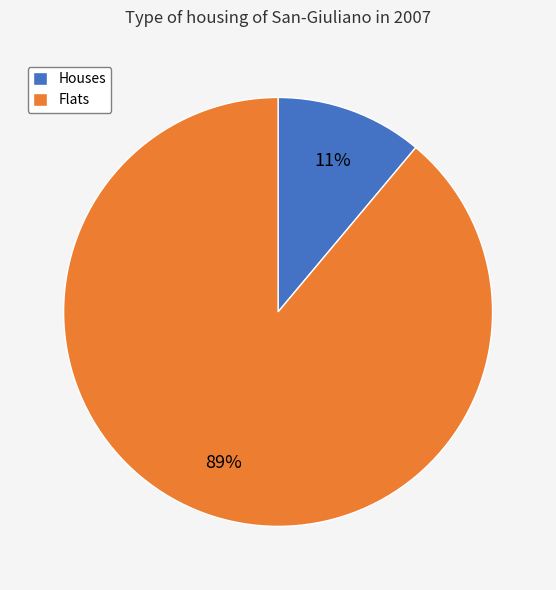

Do Houses and Flats together represent more than half of the pie?

Yes